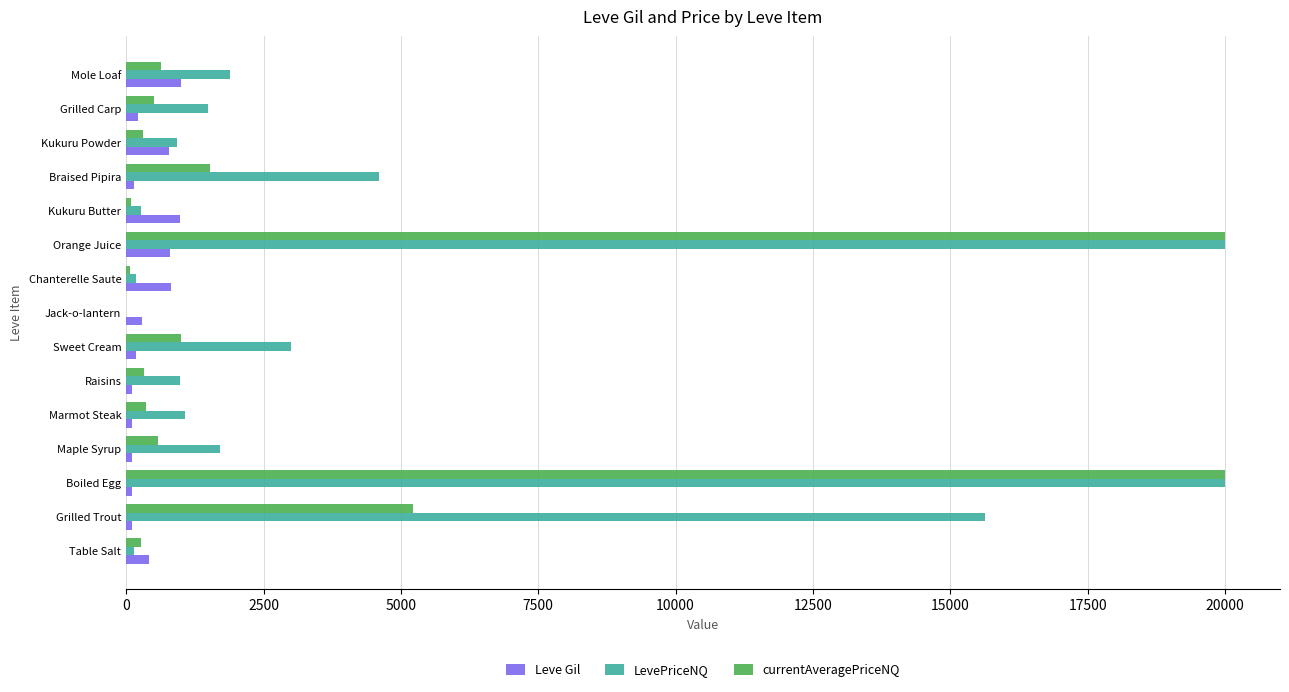

Is it true that LevePriceNQ equals 979 at Raisins?

True